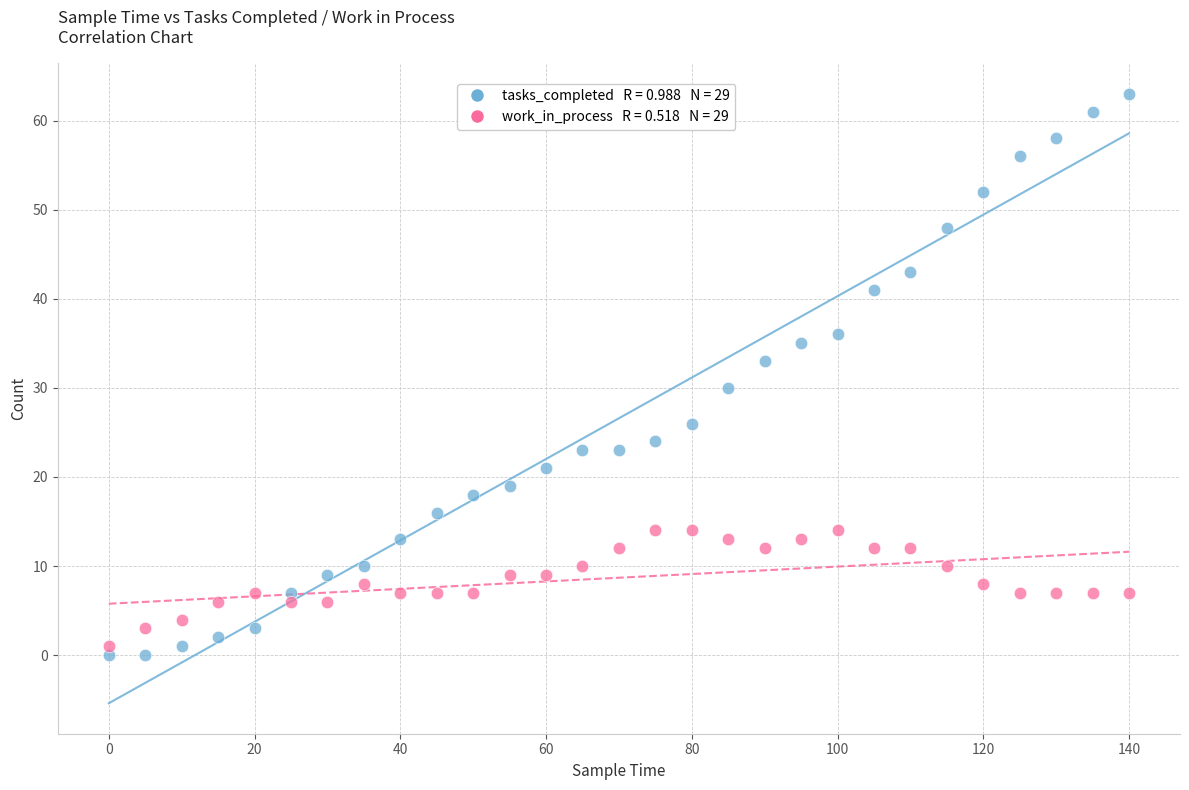

Across all series, what Y value is closest to 31?

30